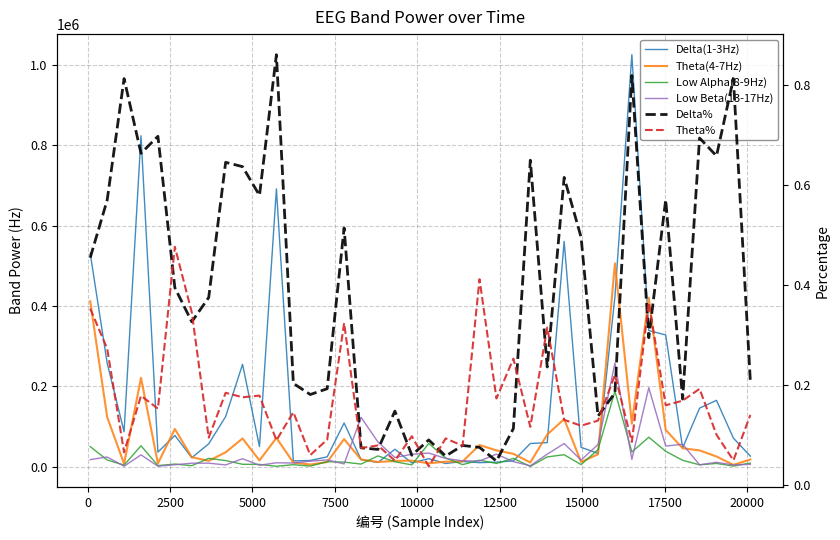

How many data points does each series have?

40